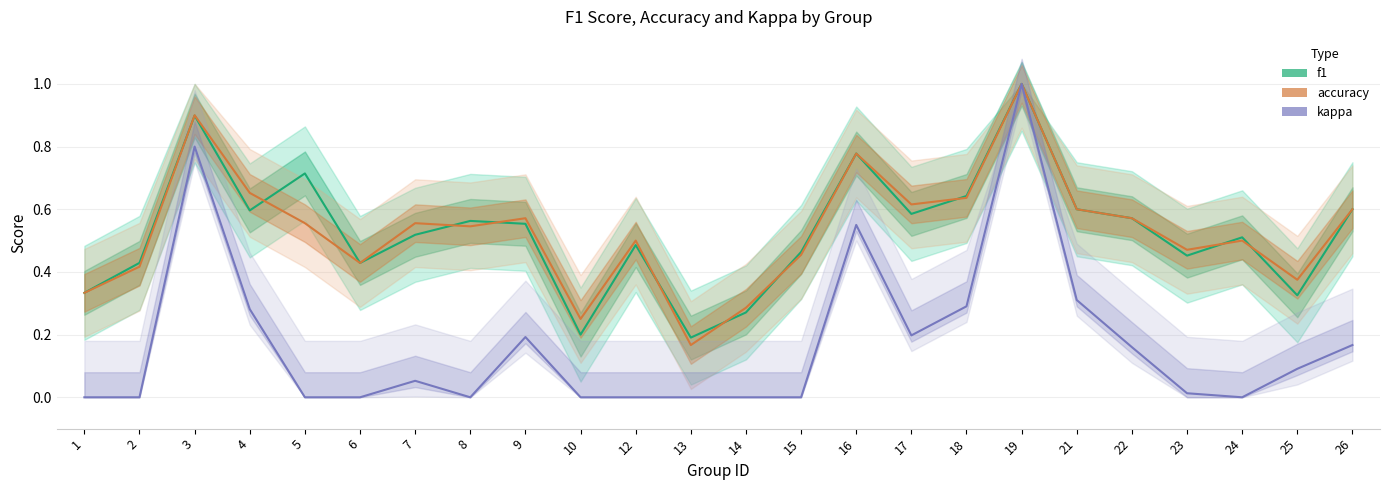

True or false: accuracy and f1 intersect in this chart.

True